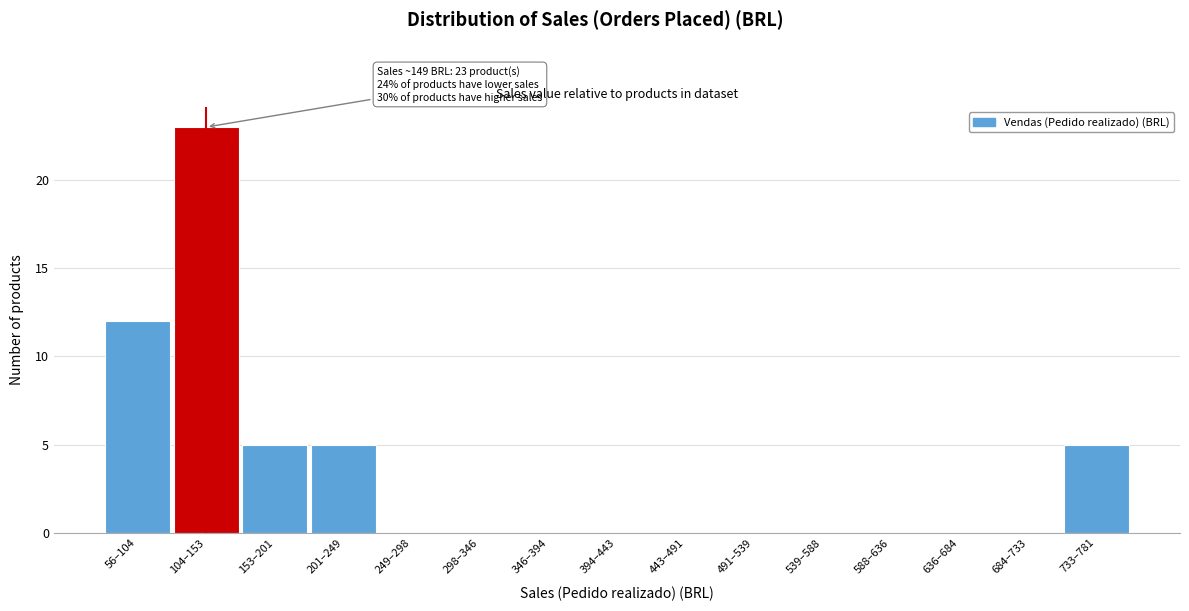

Reading right to left, what are all the values shown in this chart?

733–781=5	684–733=0	636–684=0	588–636=0	539–588=0	491–539=0	443–491=0	394–443=0	346–394=0	298–346=0	249–298=0	201–249=5	153–201=5	104–153=23	56–104=12